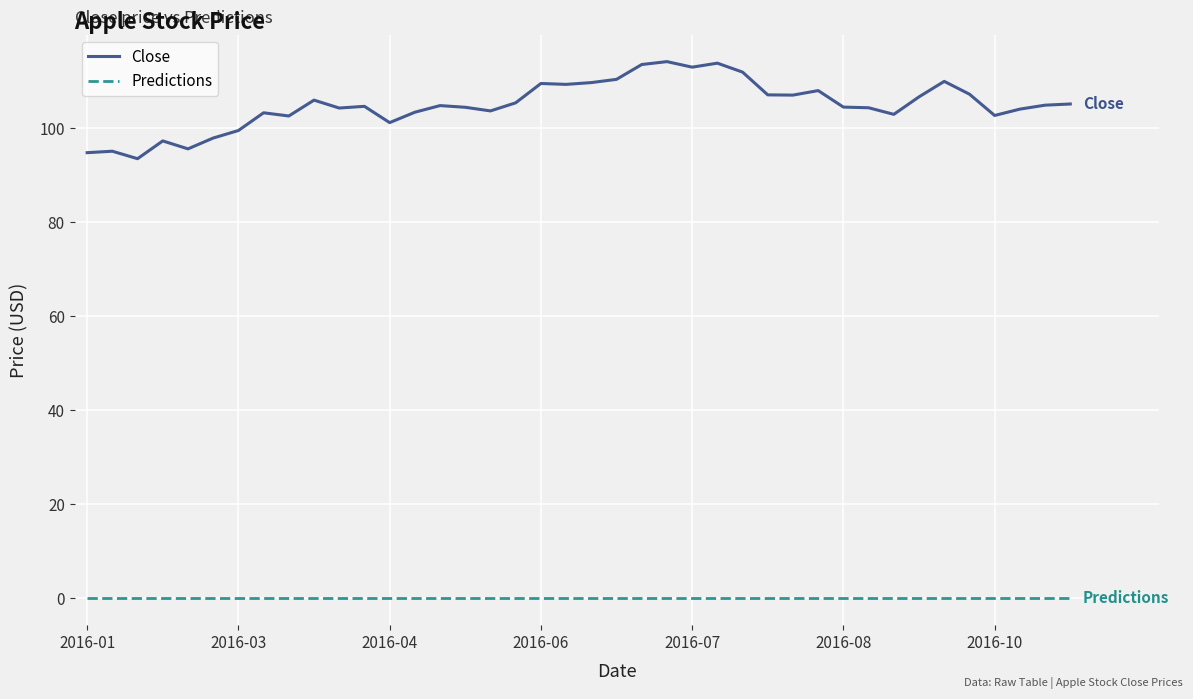

Which series has the widest spread of values?

Close